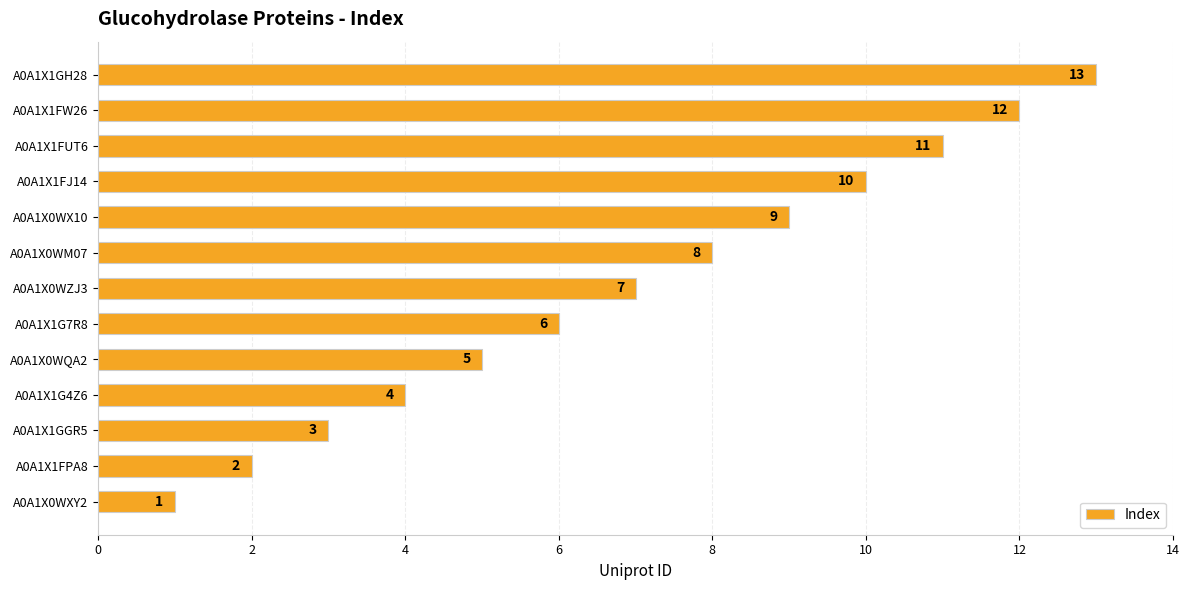

List the labels in order of value, smallest first.

A0A1X0WXY2, A0A1X1FPA8, A0A1X1GGR5, A0A1X1G4Z6, A0A1X0WQA2, A0A1X1G7R8, A0A1X0WZJ3, A0A1X0WM07, A0A1X0WX10, A0A1X1FJ14, A0A1X1FUT6, A0A1X1FW26, A0A1X1GH28